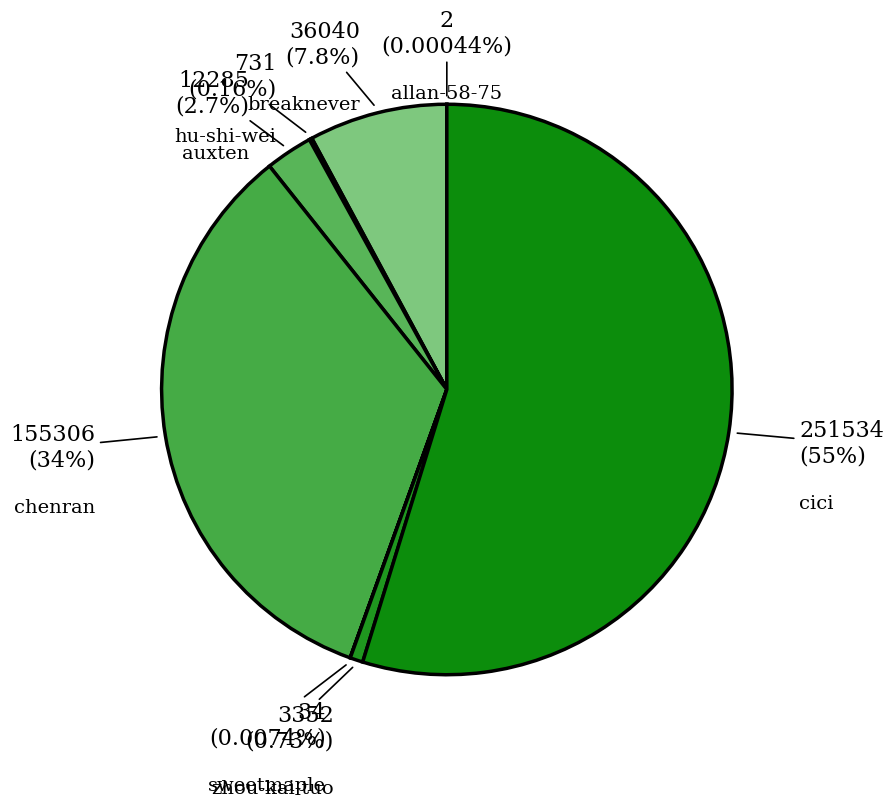

Which slice is the smallest?

allan-58-75